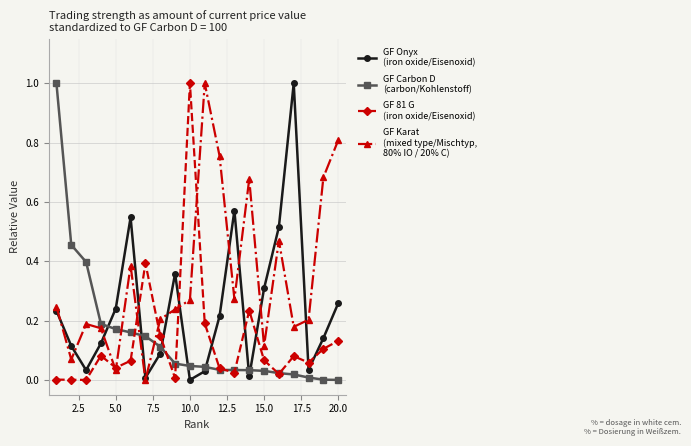

How many lines are shown in the chart?

4